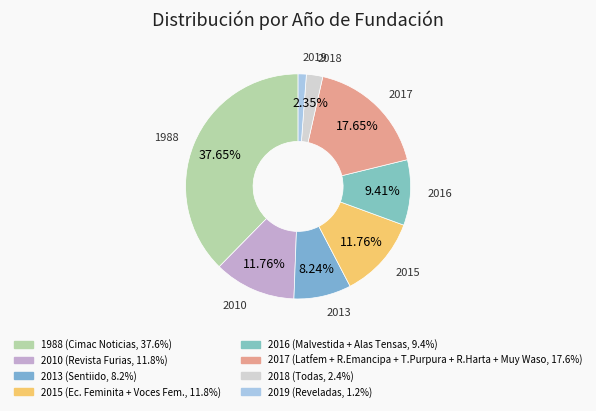

How many segments does this pie chart have?

8